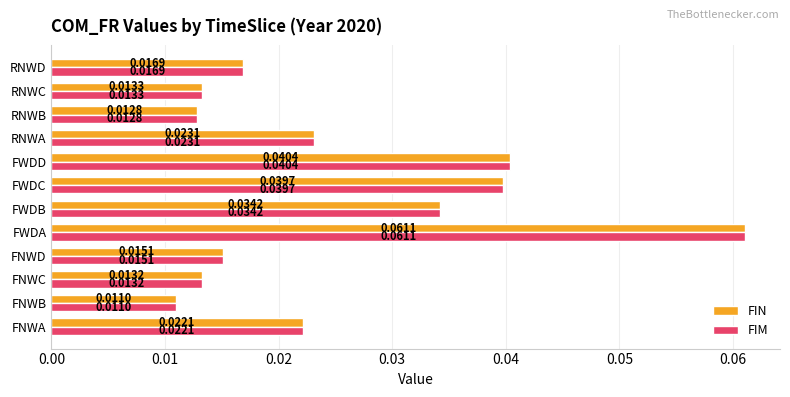

What is the sum of all FIN values?

0.3